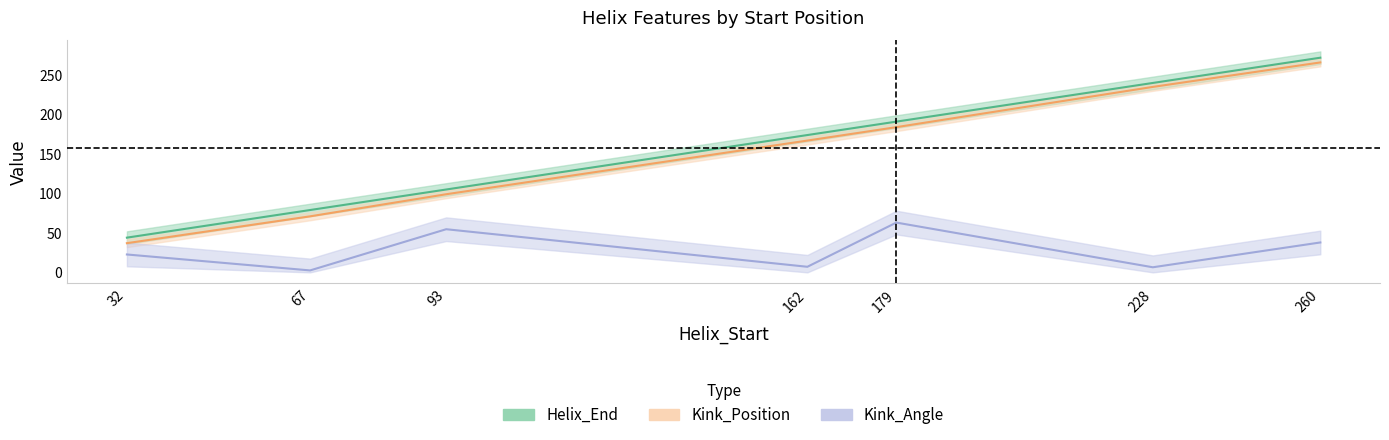

Between 228 and 260, which series saw the biggest shift?

Helix_End